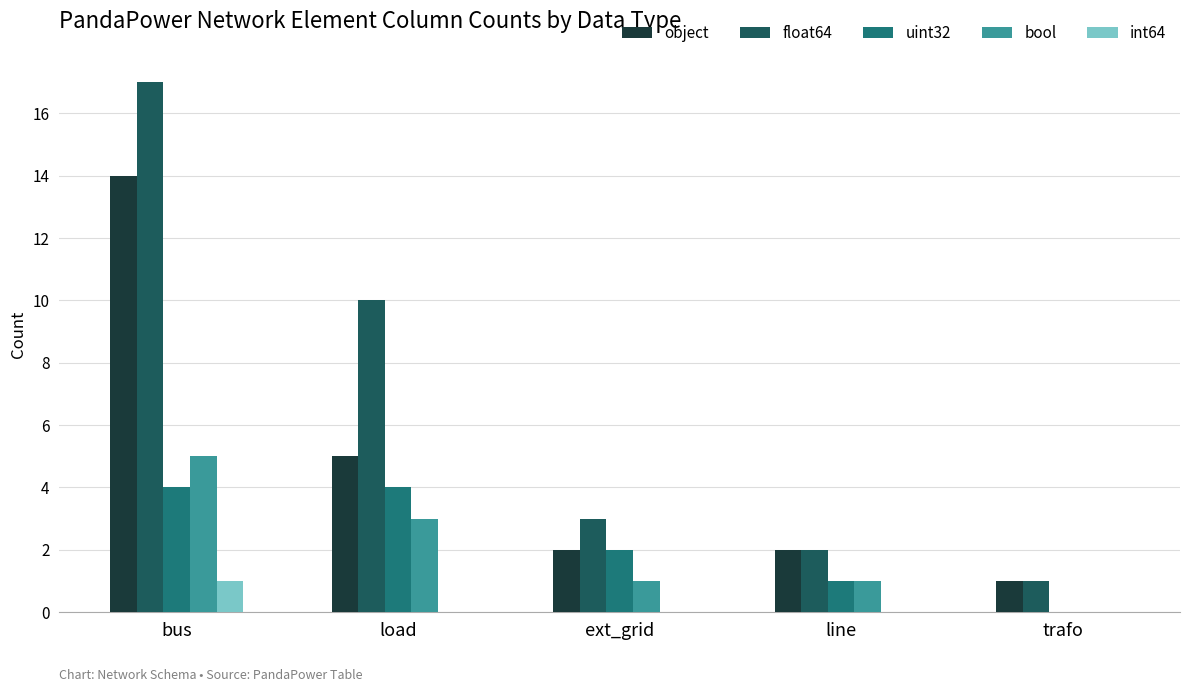

At which label is object closest to 7?

load